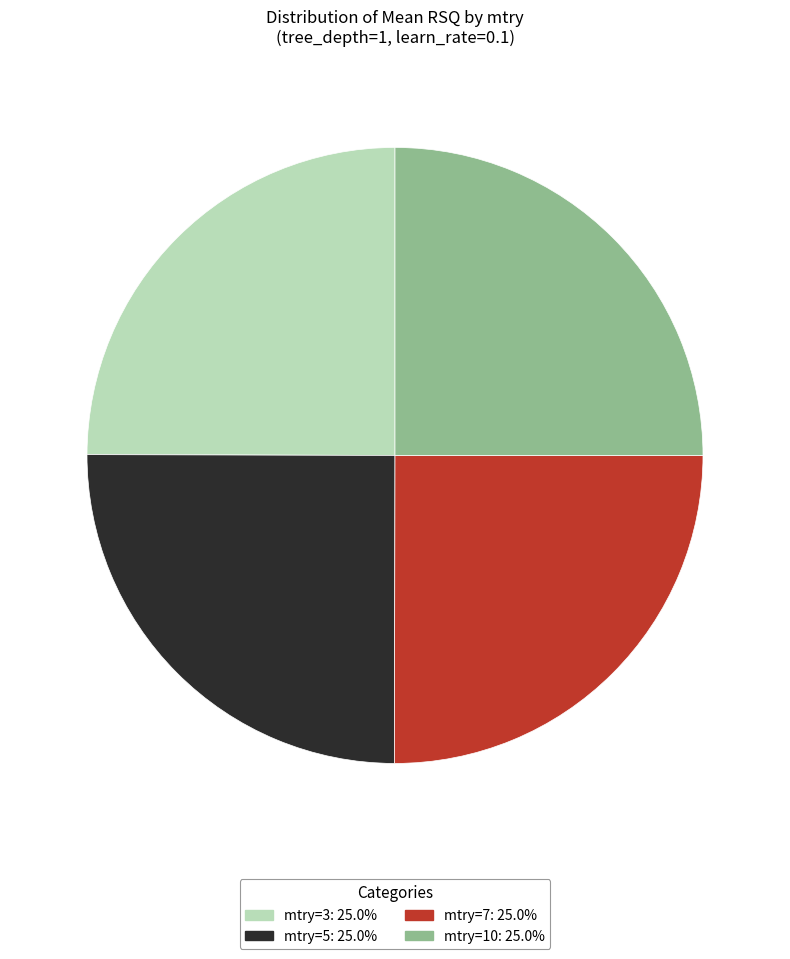

True or false: mtry=3 accounts for 32% of the total.

False